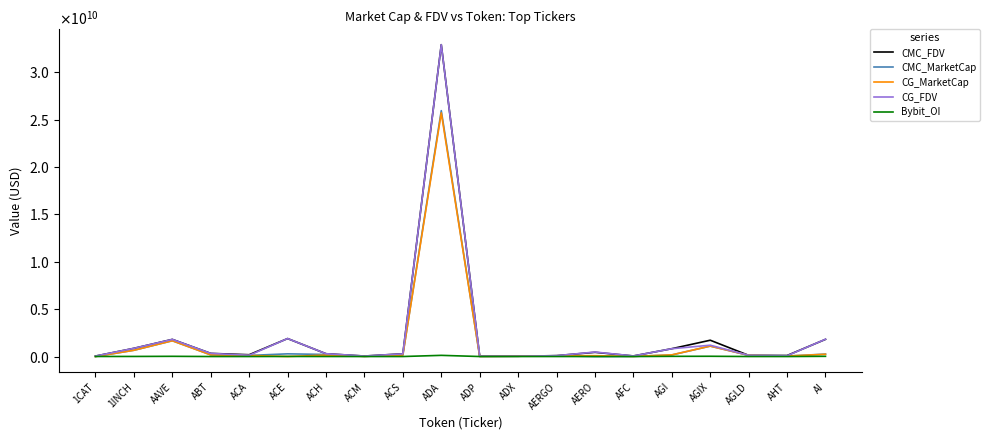

What is the total value across all series at ACM?

130379222.9